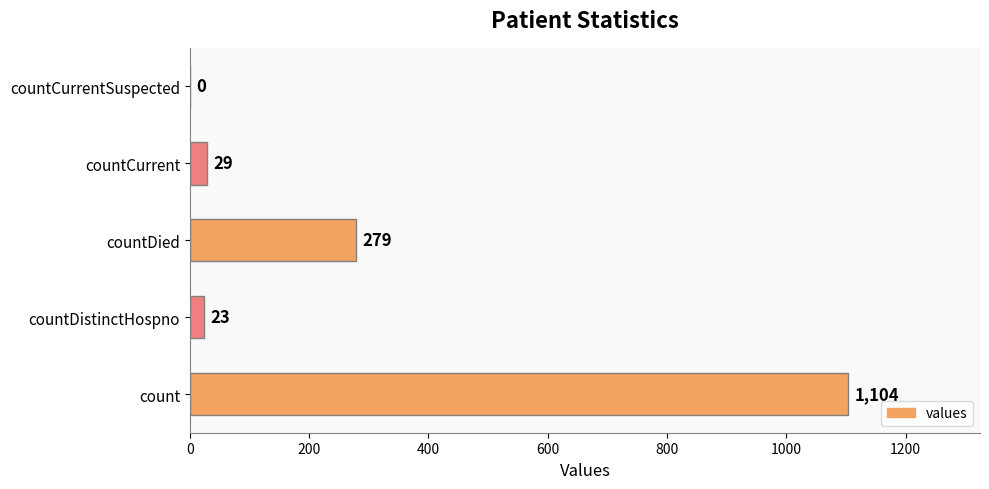

What is the maximum value shown in the chart?

1104